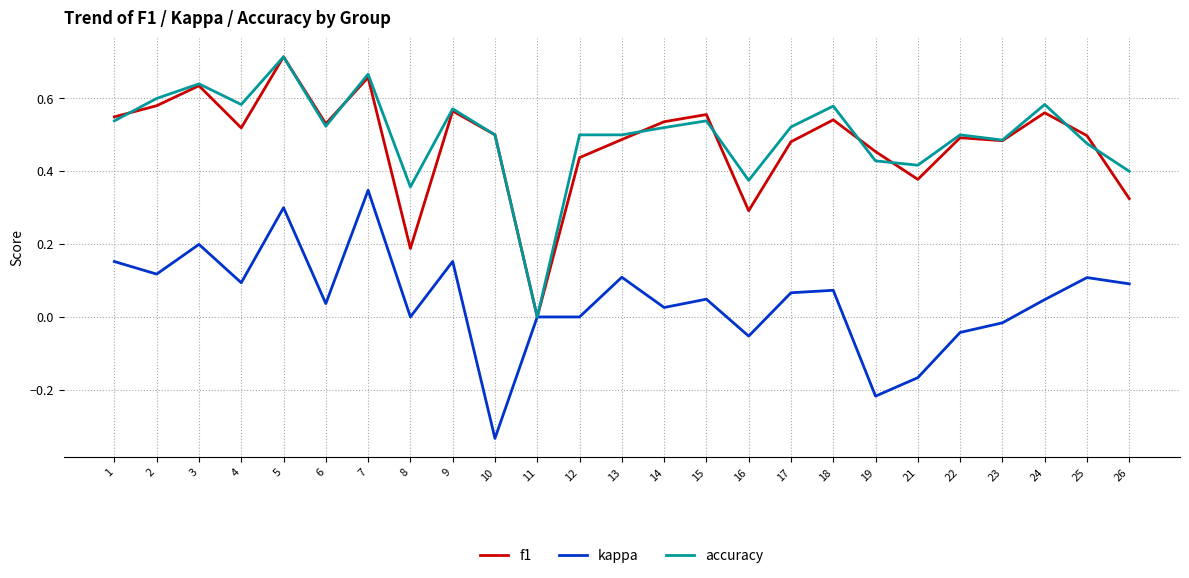

How many lines are shown in the chart?

3